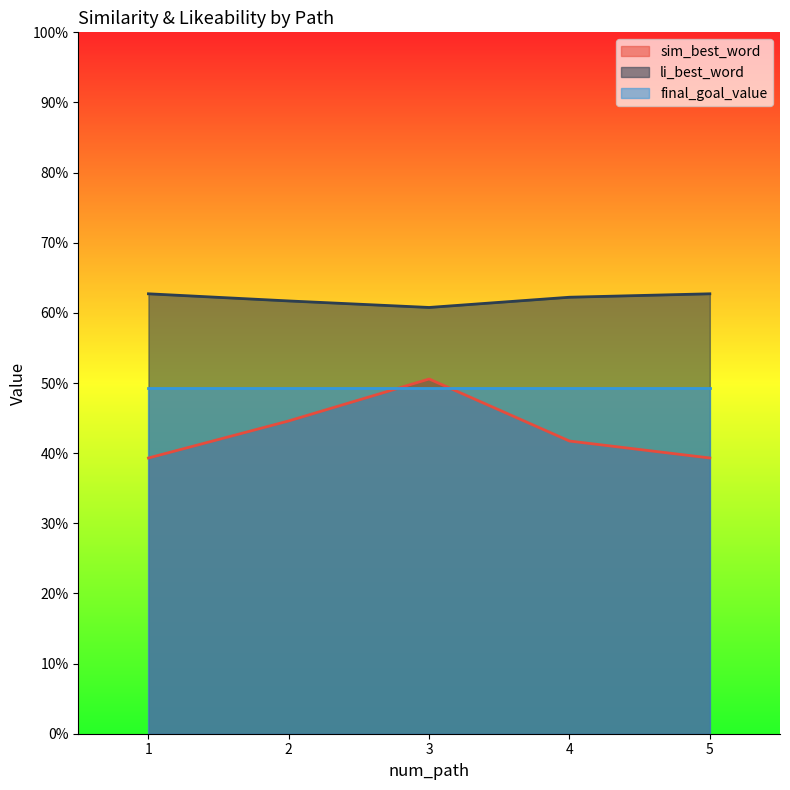

At which category does li_best_word reach its first local valley?

3